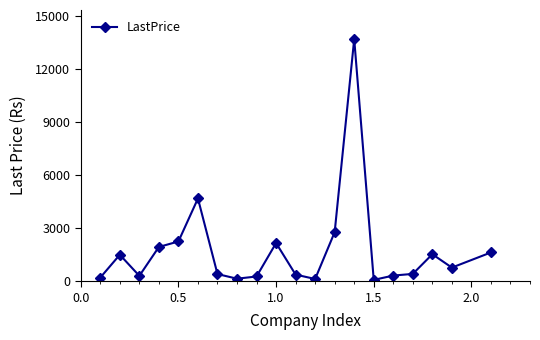

What is the greatest value displayed?

13708.4